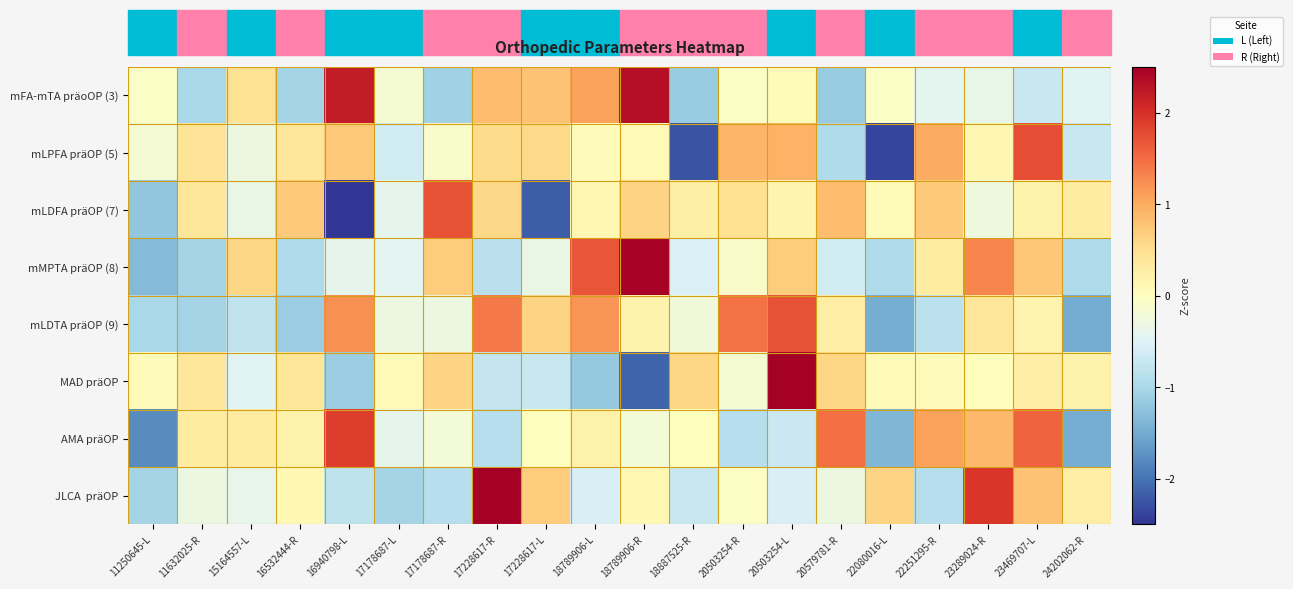

At 17228617-R, list the series in order from smallest to largest.

AMA präOP, mMPTA präOP (8), MAD präOP, mLPFA präOP (5), mLDFA präOP (7), mFA-mTA präoOP (3), mLDTA präOP (9), JLCA präOP